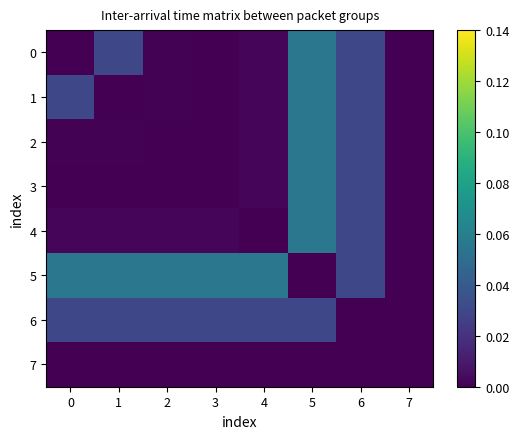

How many categories are shown in the chart?

8